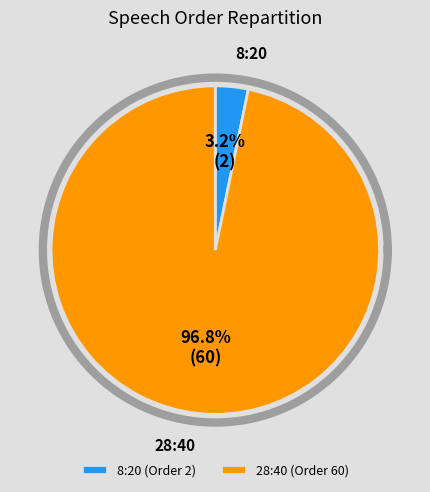

Between 8:20 and 28:40, which is larger?

28:40